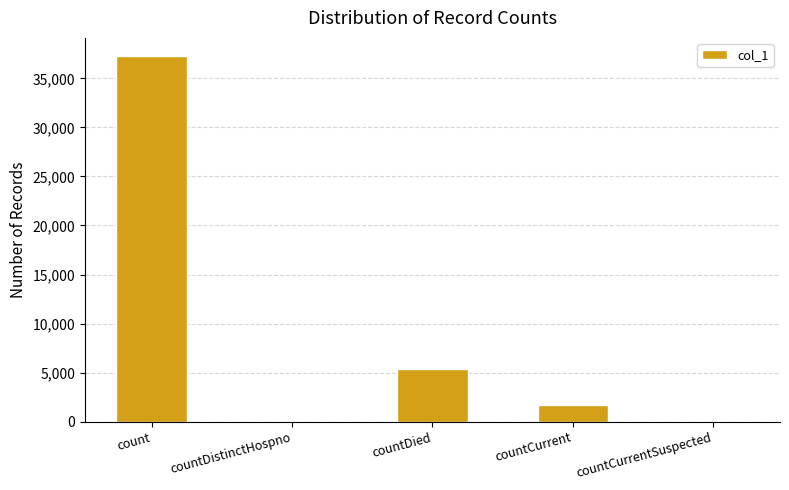

What is the sum of the values at countCurrent and countDistinctHospno?

1652